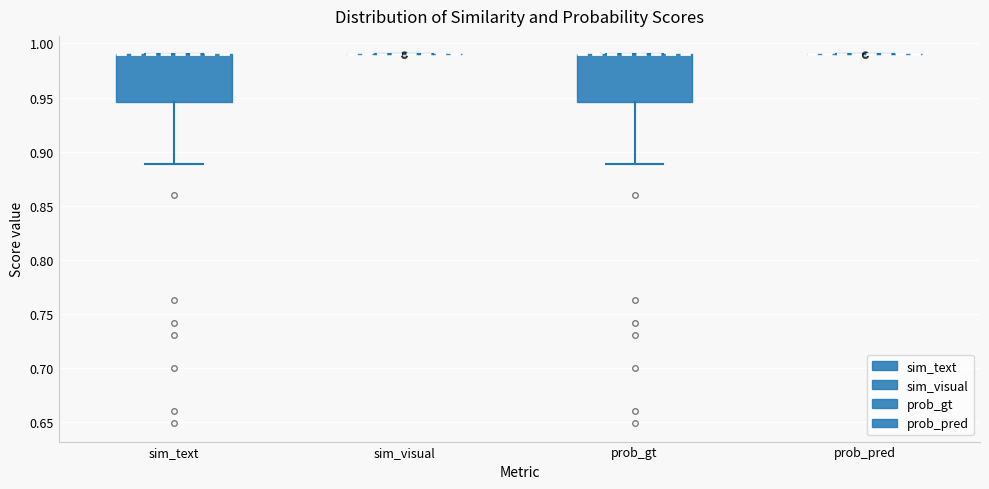

Reading left to right, transcribe this box plot: for each box, give where its median line is, the range the box spans, and where its two whiskers end, as read against the y-axis. The values are not printed on the chart, so give them approximately, as read against the axis.

sim_text: median 0.990 (drawn on the box's upper edge), box 0.945 to 0.990, whiskers 0.890 to 0.990
sim_visual: box collapsed to a line at 0.990, whiskers 0.990 to 0.990
prob_gt: median 0.990 (drawn on the box's upper edge), box 0.945 to 0.990, whiskers 0.890 to 0.990
prob_pred: box collapsed to a line at 0.990, whiskers 0.990 to 0.990